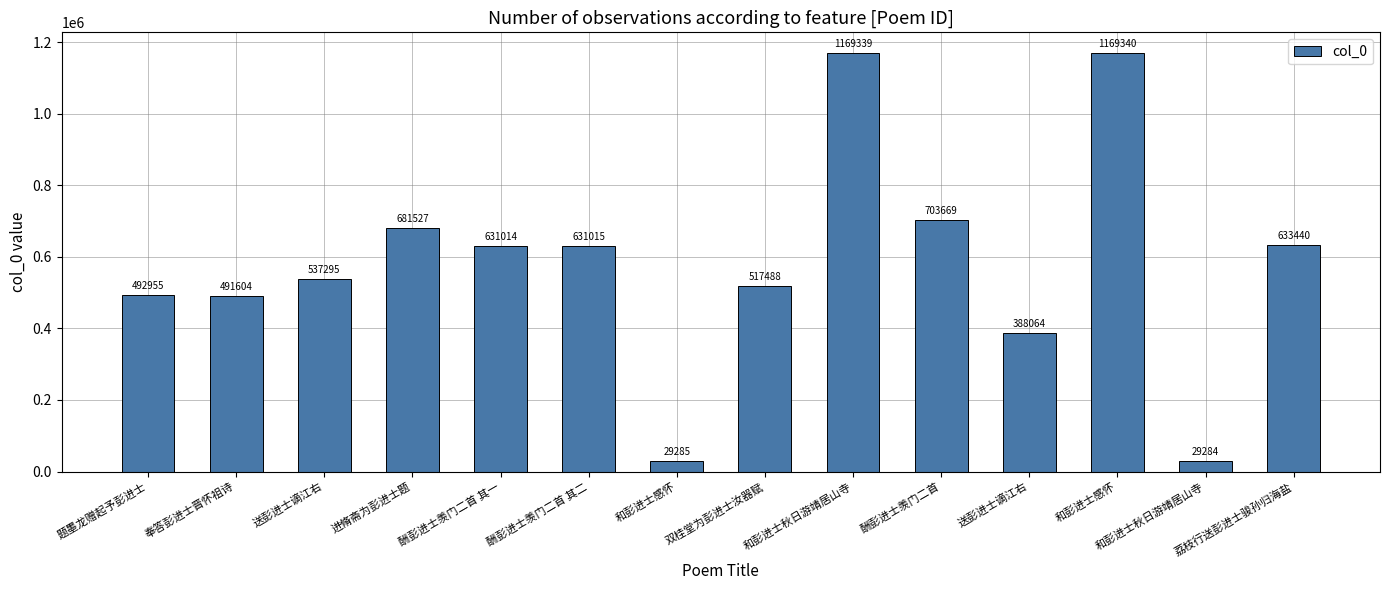

How many values are below 631014?

7